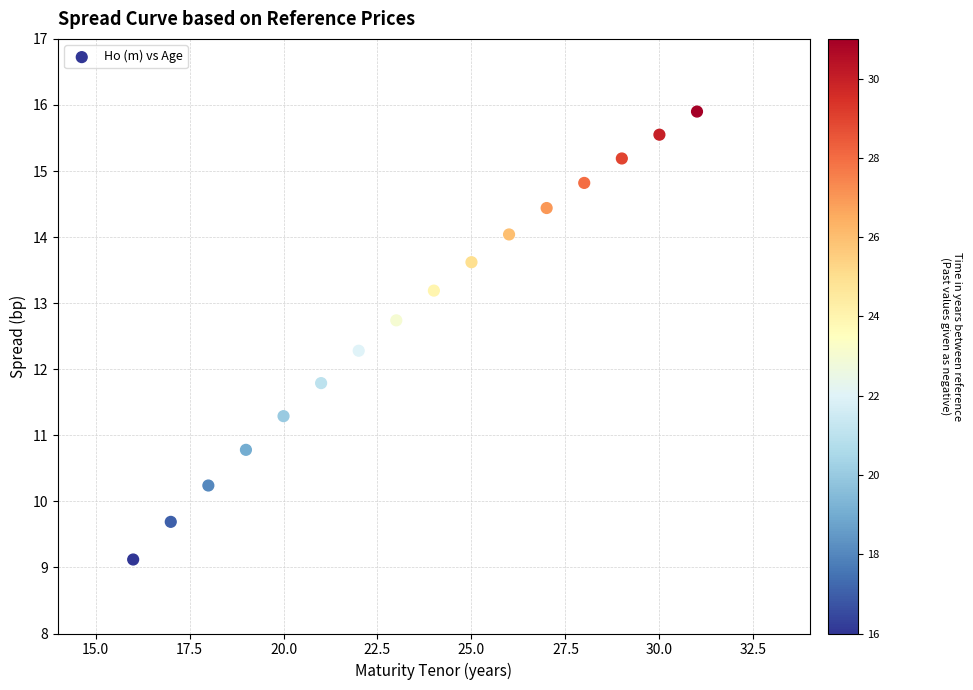

What is the range of X values (max minus min)?

15.0